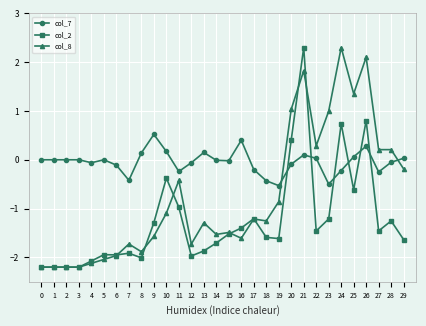

How many values in col_8 are above zero?

9